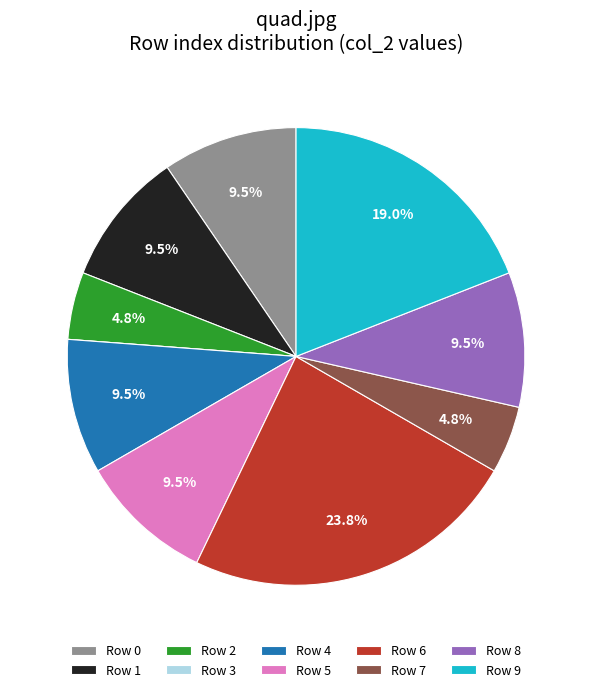

What is the total percentage of Row 1 and Row 6?

33.3%